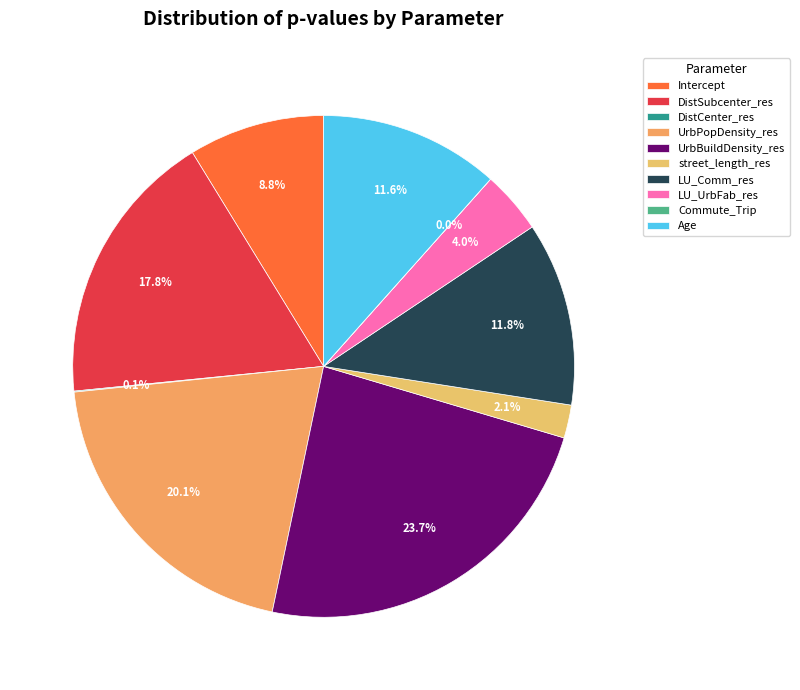

Rank the categories by value from lowest to highest.

Commute_Trip, DistCenter_res, street_length_res, LU_UrbFab_res, Intercept, Age, LU_Comm_res, DistSubcenter_res, UrbPopDensity_res, UrbBuildDensity_res